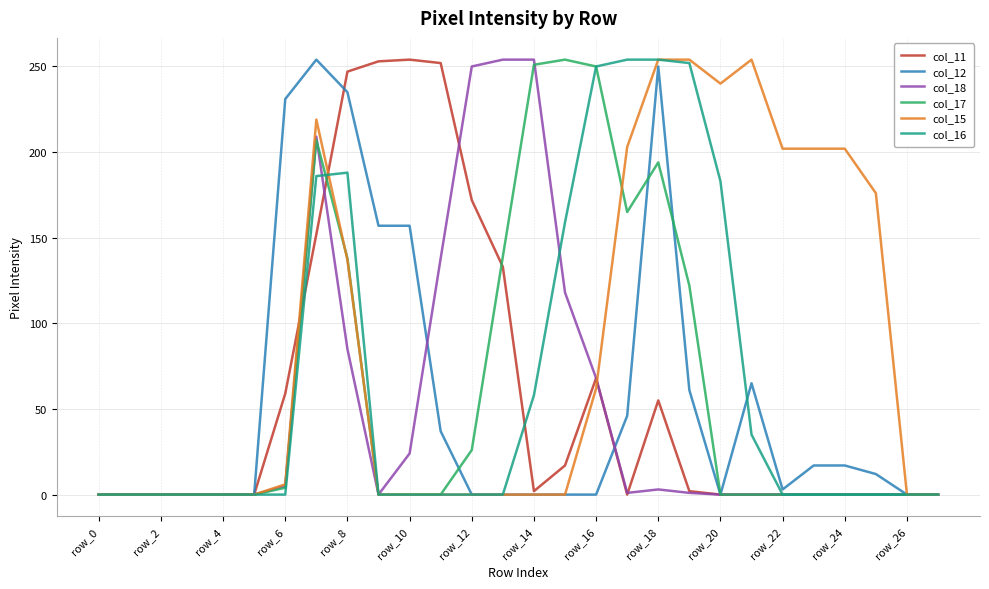

What is the greatest value displayed?

254